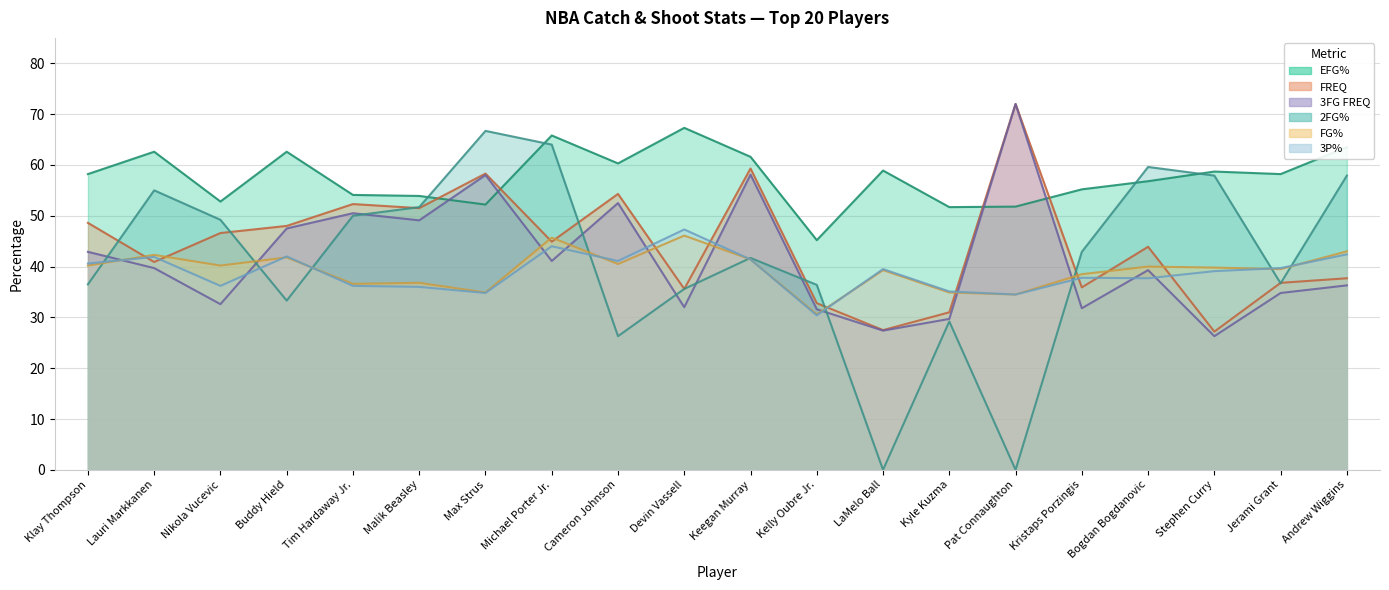

How many intersections are there between 2FG% and FG%?

9